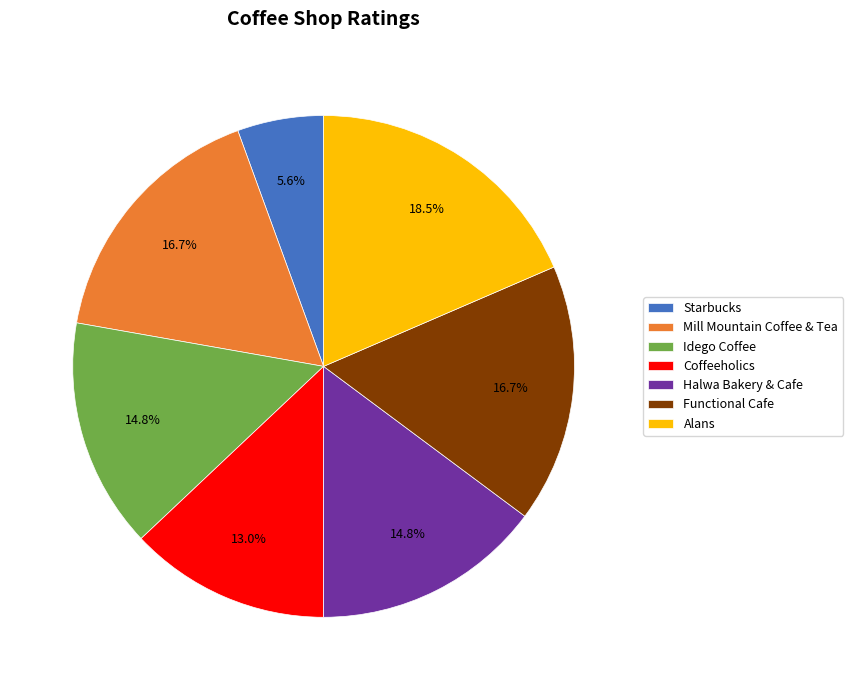

Between Alans and Starbucks, which is larger?

Alans